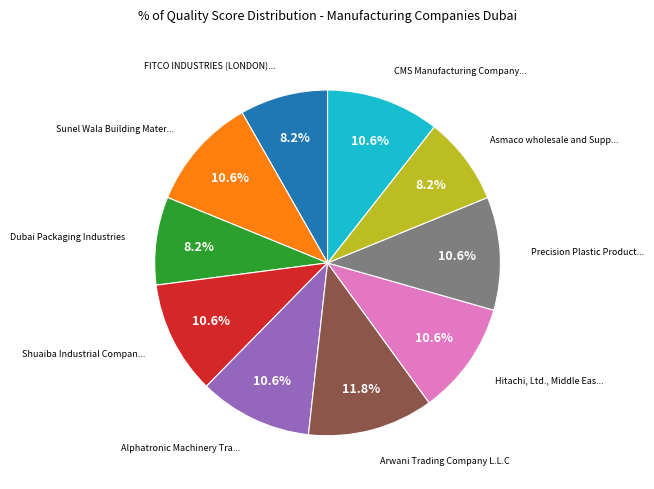

Is there a majority slice in this chart?

No